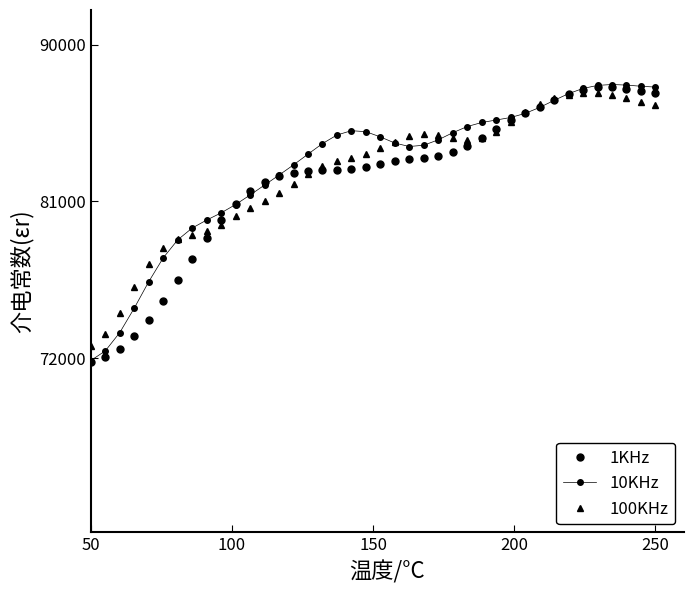

How many lines are shown in the chart?

3